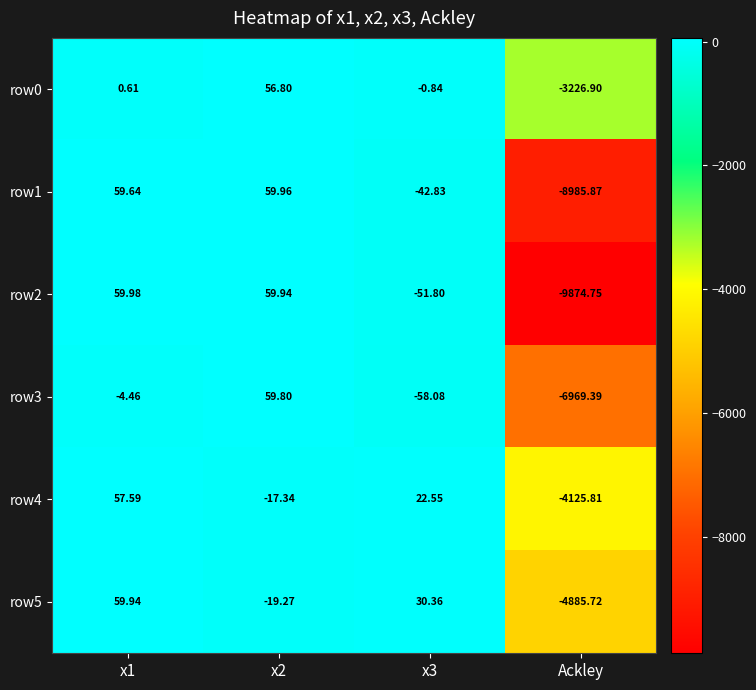

How many distinct data groups are displayed?

6